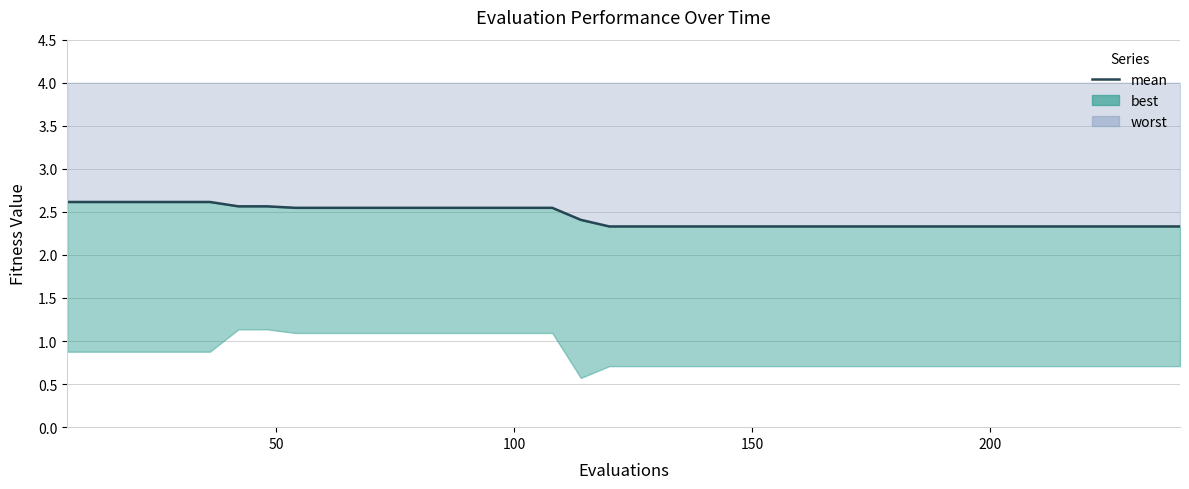

What is the sum of all values?

97.6